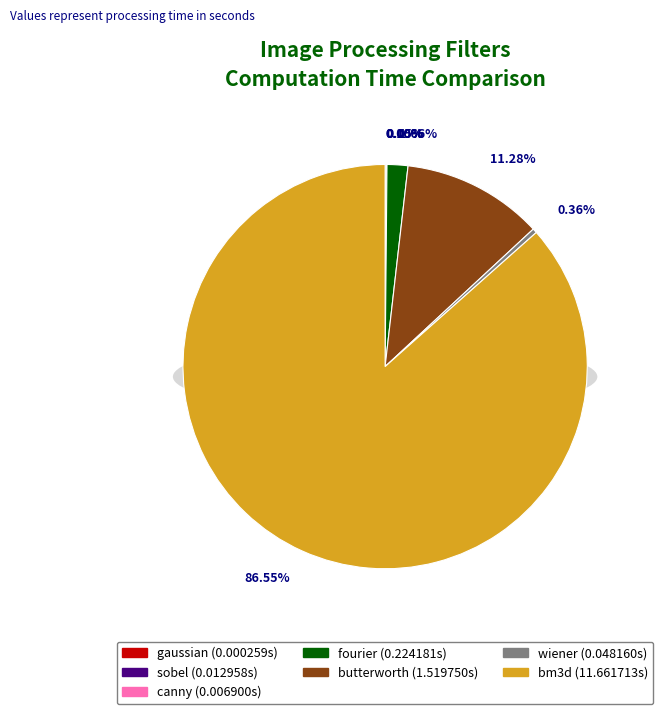

To the nearest percent, what is the difference between the largest and smallest slice percentages?

87%